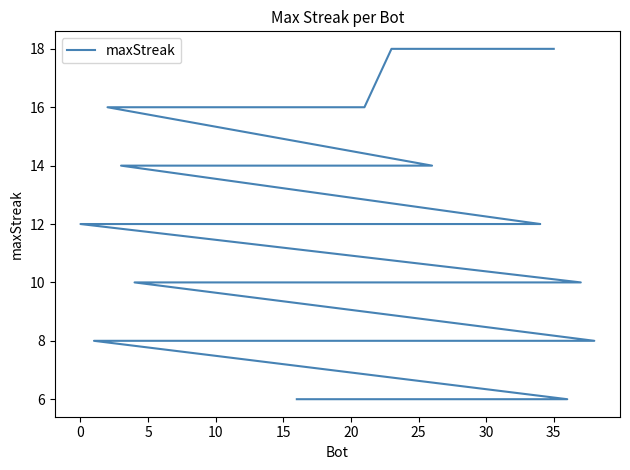

The value at 20 is 16. True or false?

True